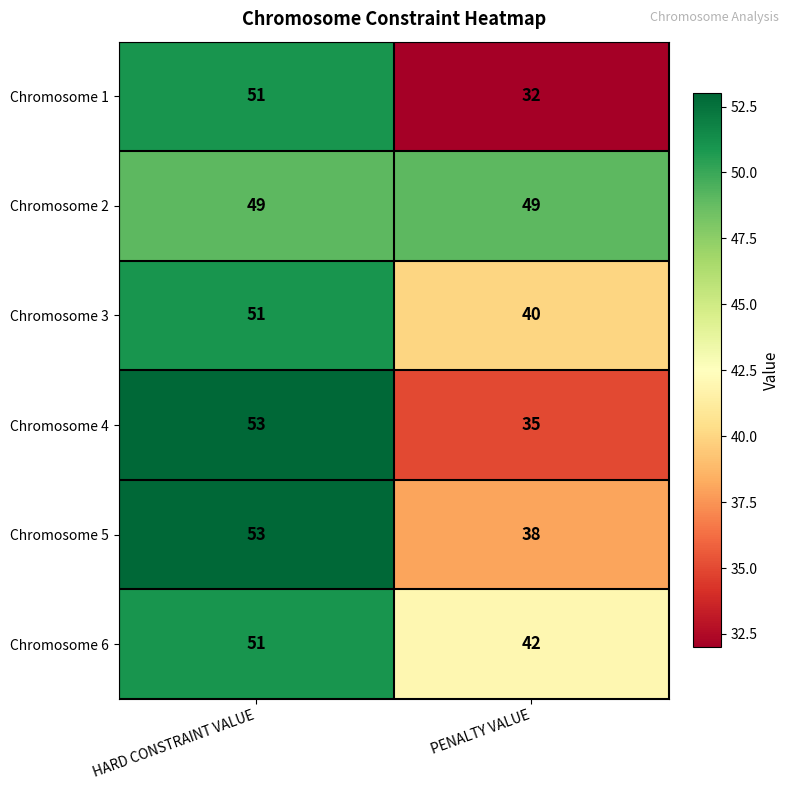

Which label corresponds to the smallest value in the chart?

PENALTY VALUE